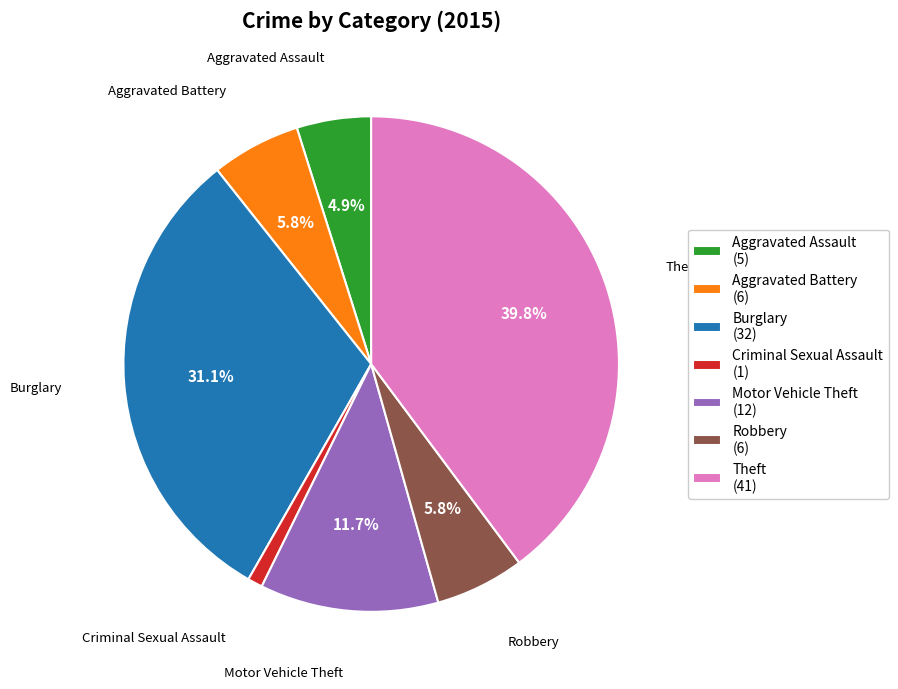

How much of the chart is everything except Motor Vehicle Theft (12)?

88.3%